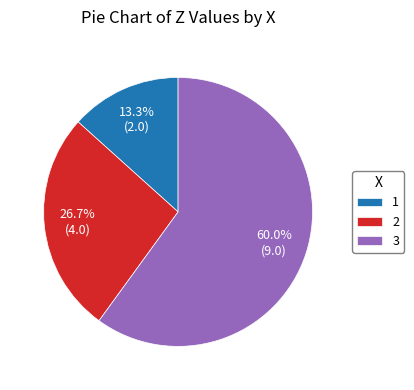

The 2 slice represents 27% of the pie. True or false?

True